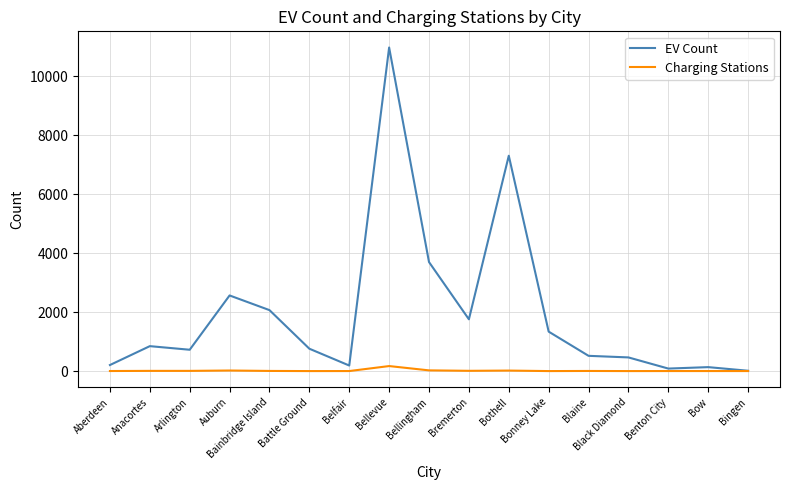

True or false: EV Count has a value of 10966 at Bellevue.

True